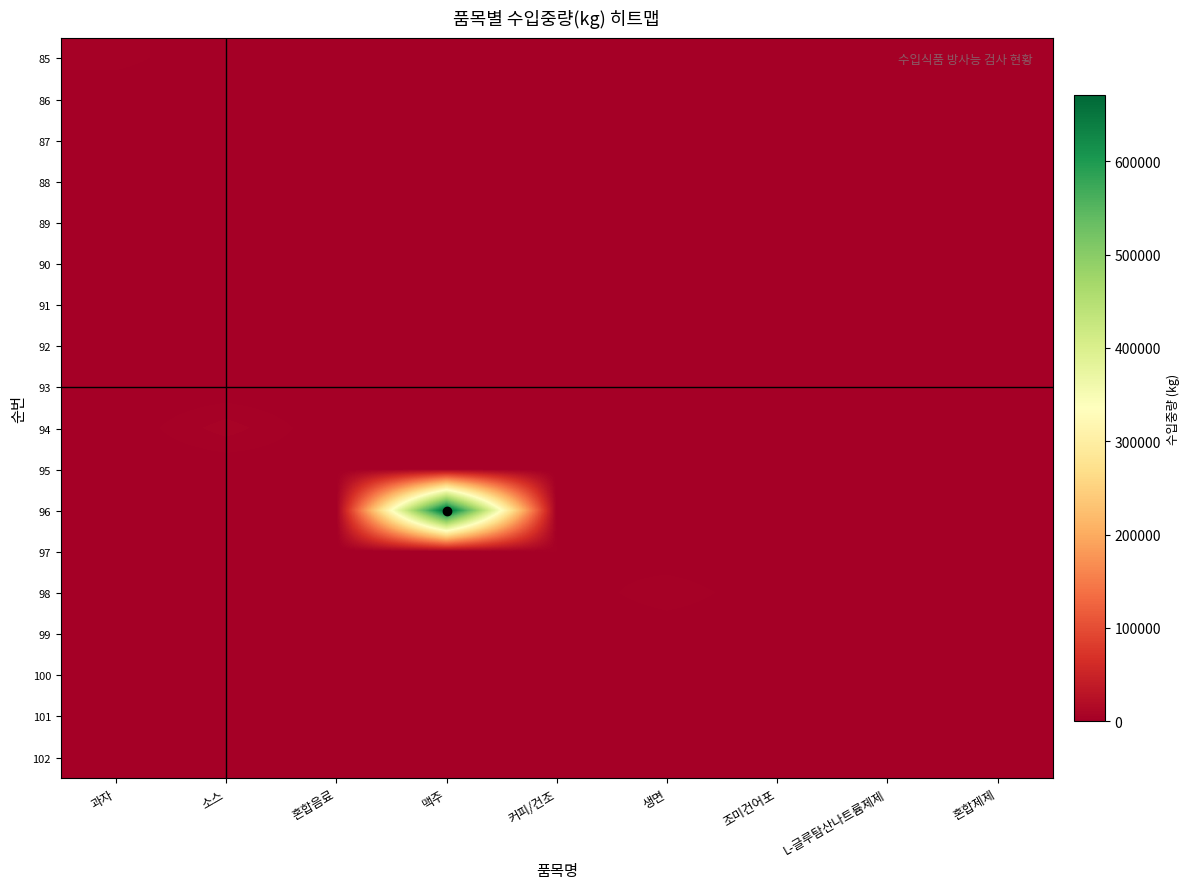

Which has a higher value, 혼합제제 or 혼합음료?

혼합제제